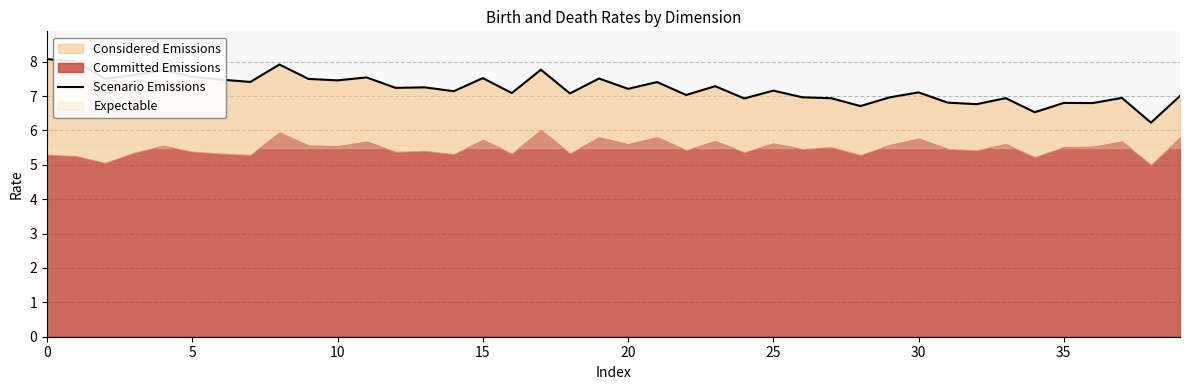

What is the difference between the maximum and minimum values?

1.8